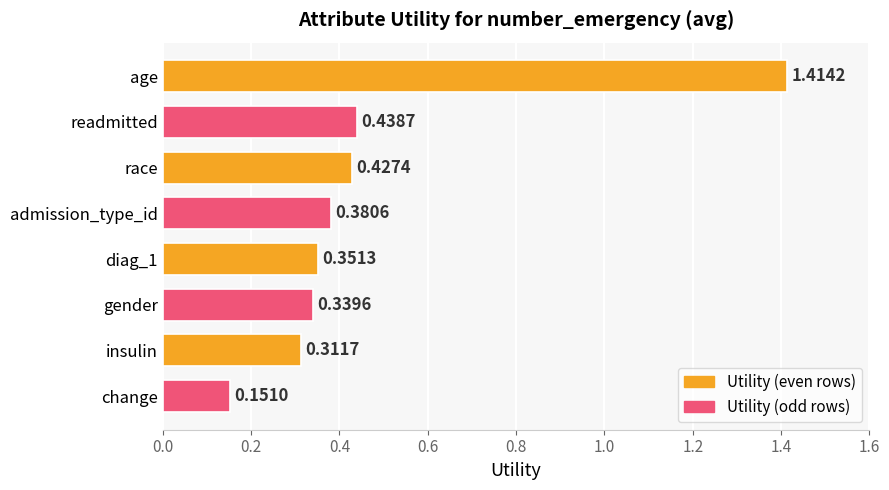

What is the label of the 7th bar from the bottom?

readmitted